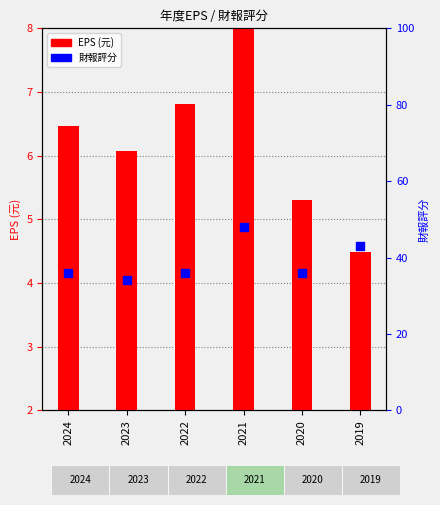

Which series reaches the maximum Y coordinate?

財報評分